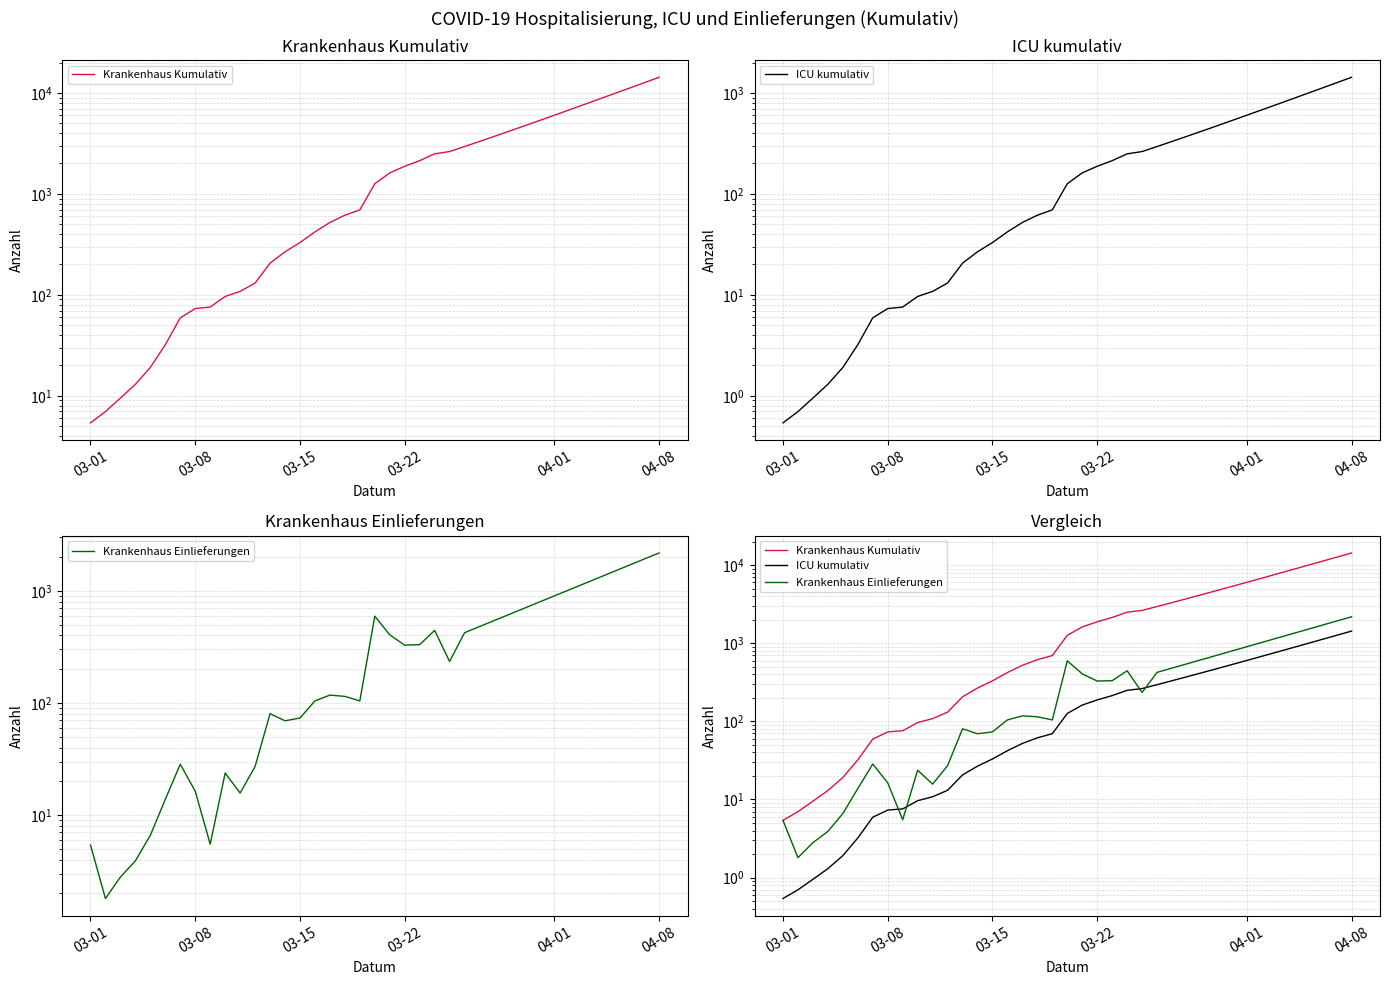

What is the difference between the maximum and minimum values in the Krankenhaus Kumulativ series?

14275.8